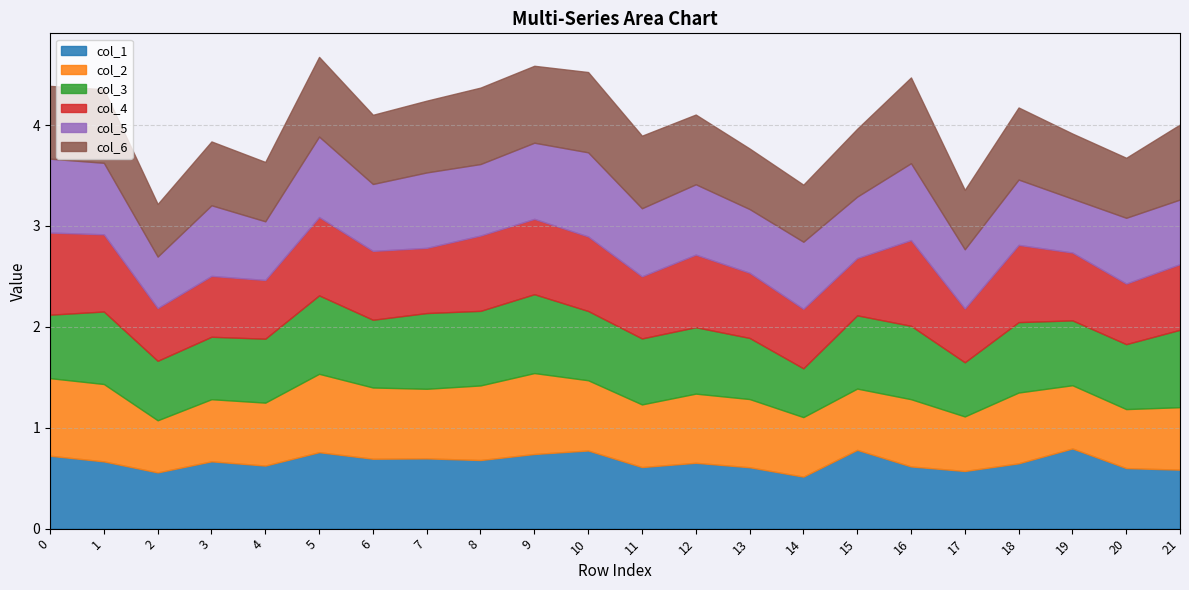

Which series has the largest total across all categories?

col_6